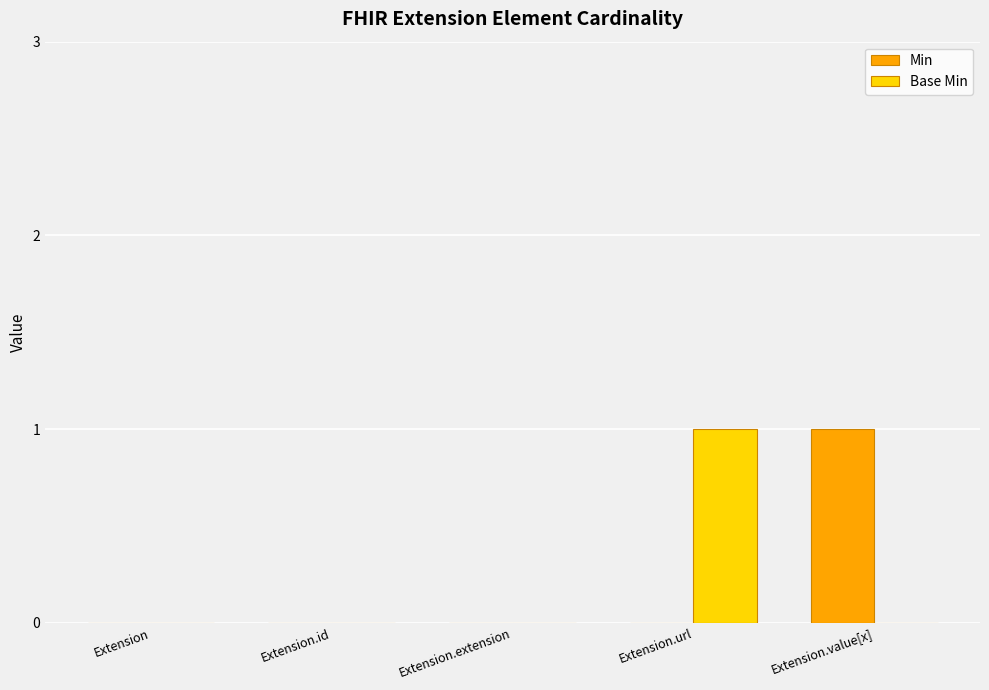

Which series changed the most between Extension.extension and Extension.value[x]?

Min